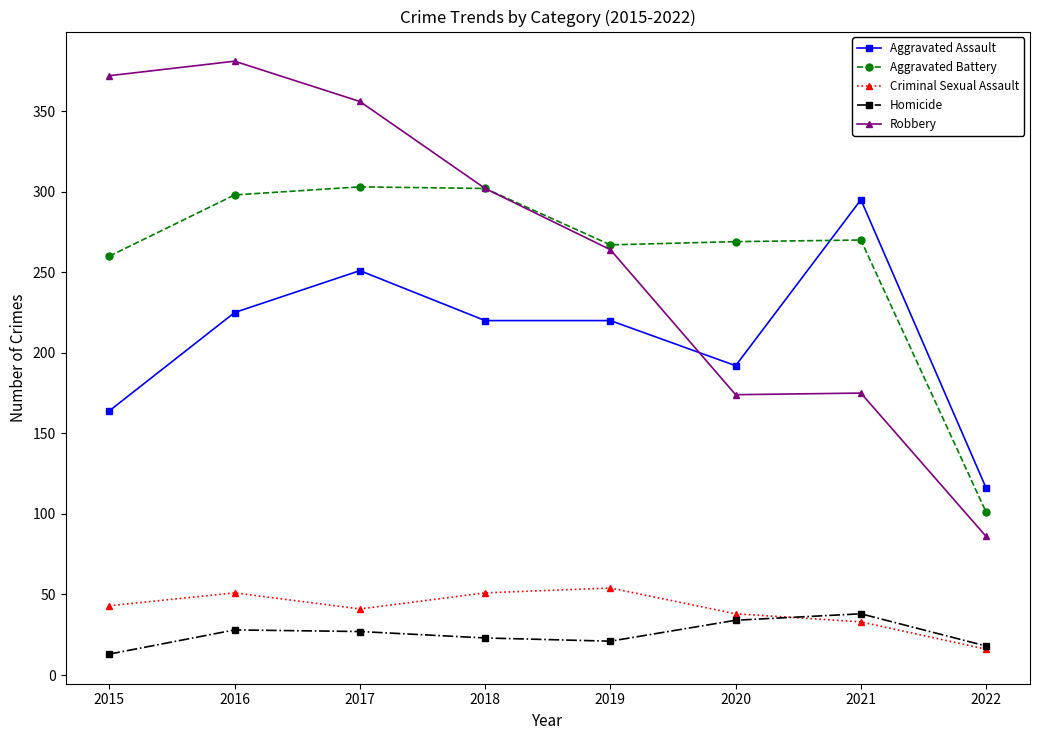

True or false: Aggravated Battery and Criminal Sexual Assault intersect in this chart.

False